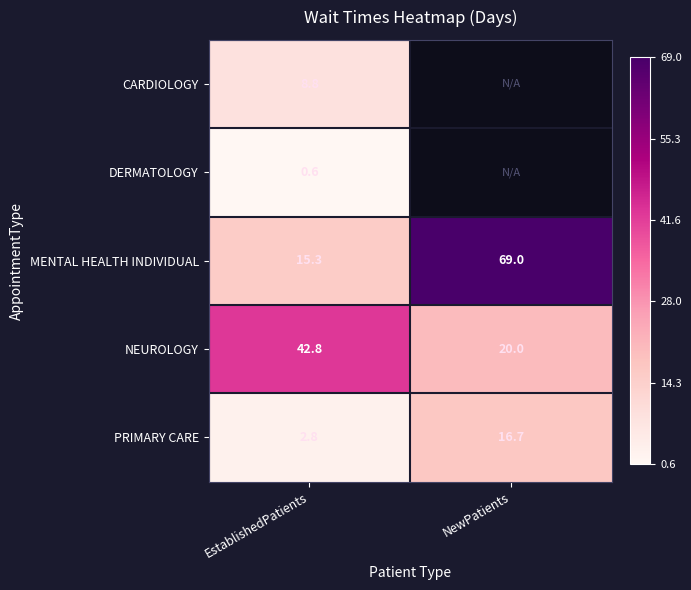

What is the maximum value for NEUROLOGY?

42.8